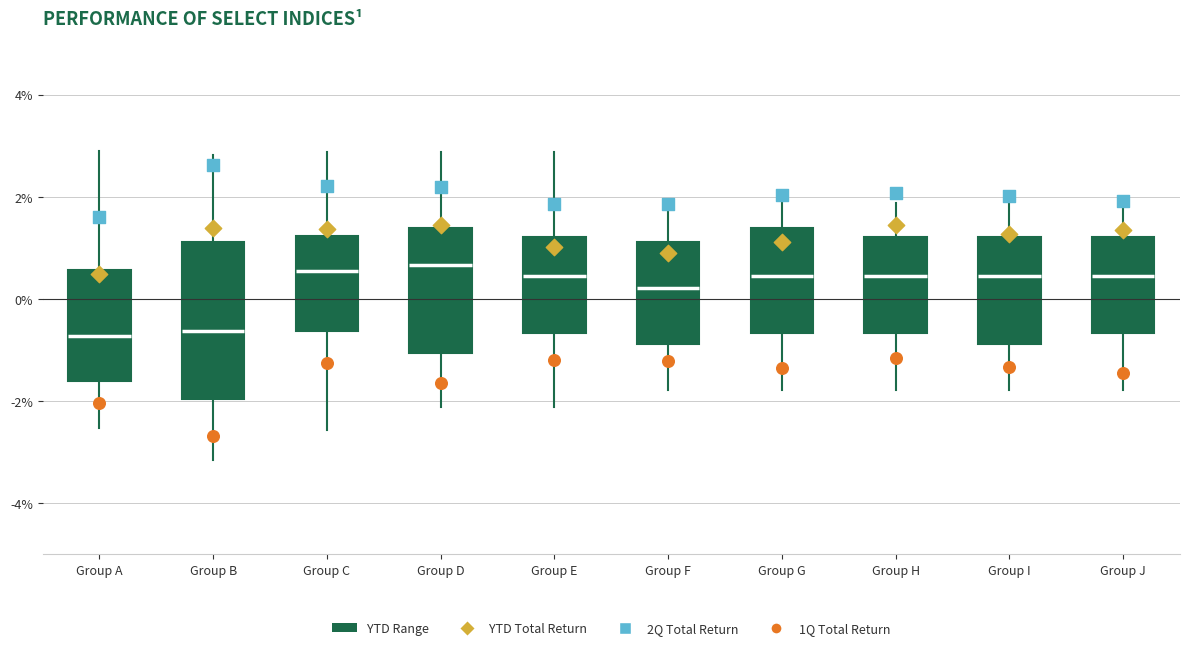

Reading left to right, transcribe this box plot: for each box, give where its median line is, the range the box spans, and where its two whiskers end, as read against the y-axis. The values are not printed on the chart, so give them approximately, as read against the axis.

Group A: median -0.8, box -1.6 to 0.6, whiskers -2.6 to 2.8
Group B: median -0.6, box -2.0 to 1.2, whiskers -3.2 to 2.8
Group C: median 0.6, box -0.6 to 1.2, whiskers -2.6 to 2.8
Group D: median 0.6, box -1.0 to 1.4, whiskers -2.2 to 2.8
Group E: median 0.4, box -0.6 to 1.2, whiskers -2.2 to 2.8
Group F: median 0.2, box -0.8 to 1.2, whiskers -1.8 to 1.8
Group G: median 0.4, box -0.6 to 1.4, whiskers -1.8 to 1.8
Group H: median 0.4, box -0.6 to 1.2, whiskers -1.8 to 1.8
Group I: median 0.4, box -0.8 to 1.2, whiskers -1.8 to 1.8
Group J: median 0.4, box -0.6 to 1.2, whiskers -1.8 to 1.8